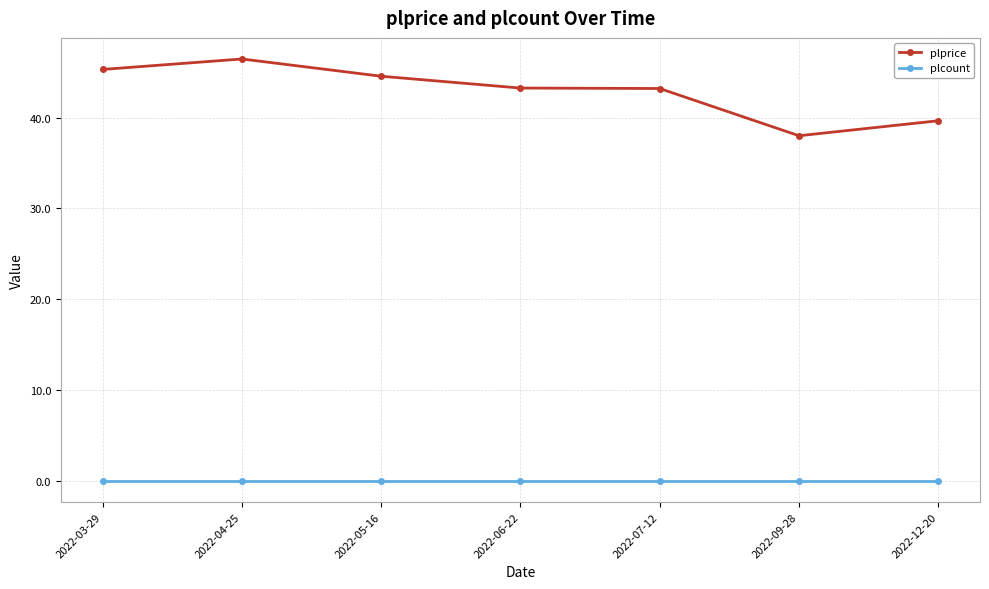

What position from the left is 2022-12-20?

7